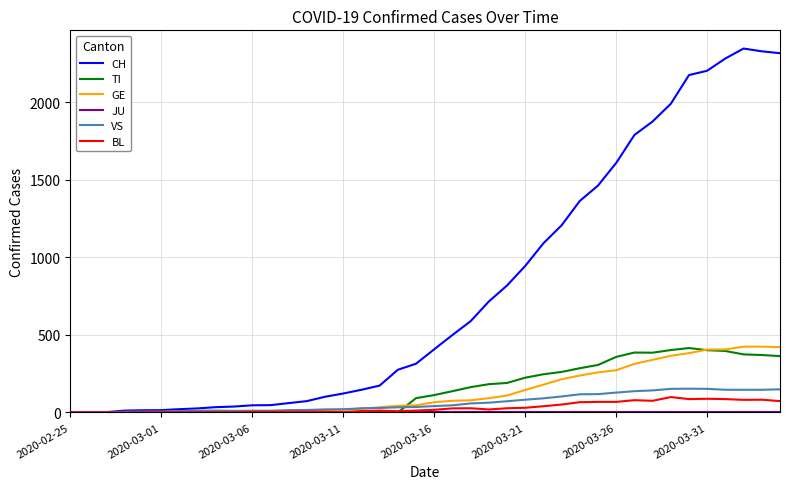

Which series has the largest total across all categories?

CH